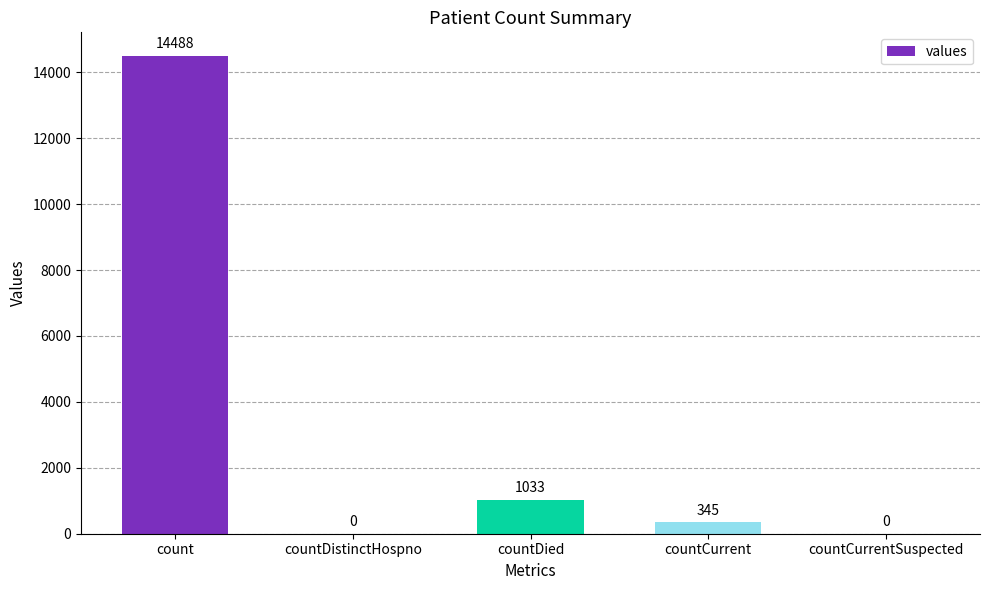

What is the sum of the values at countCurrentSuspected and countCurrent?

345